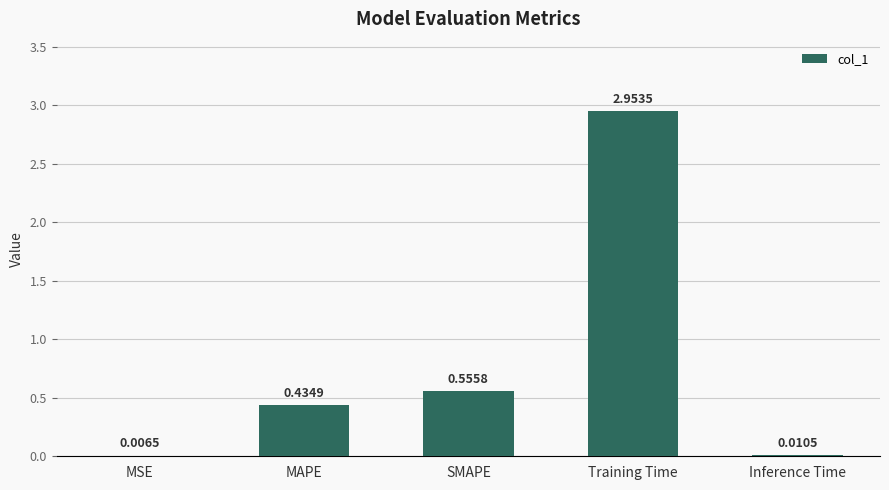

What is the difference between the values at SMAPE and Training Time?

2.4